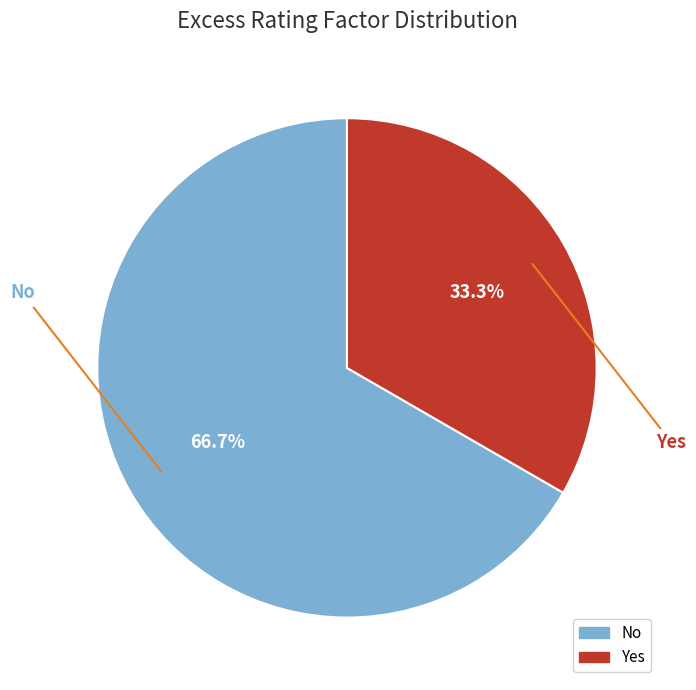

To the nearest percent, what portion does Yes represent?

33%